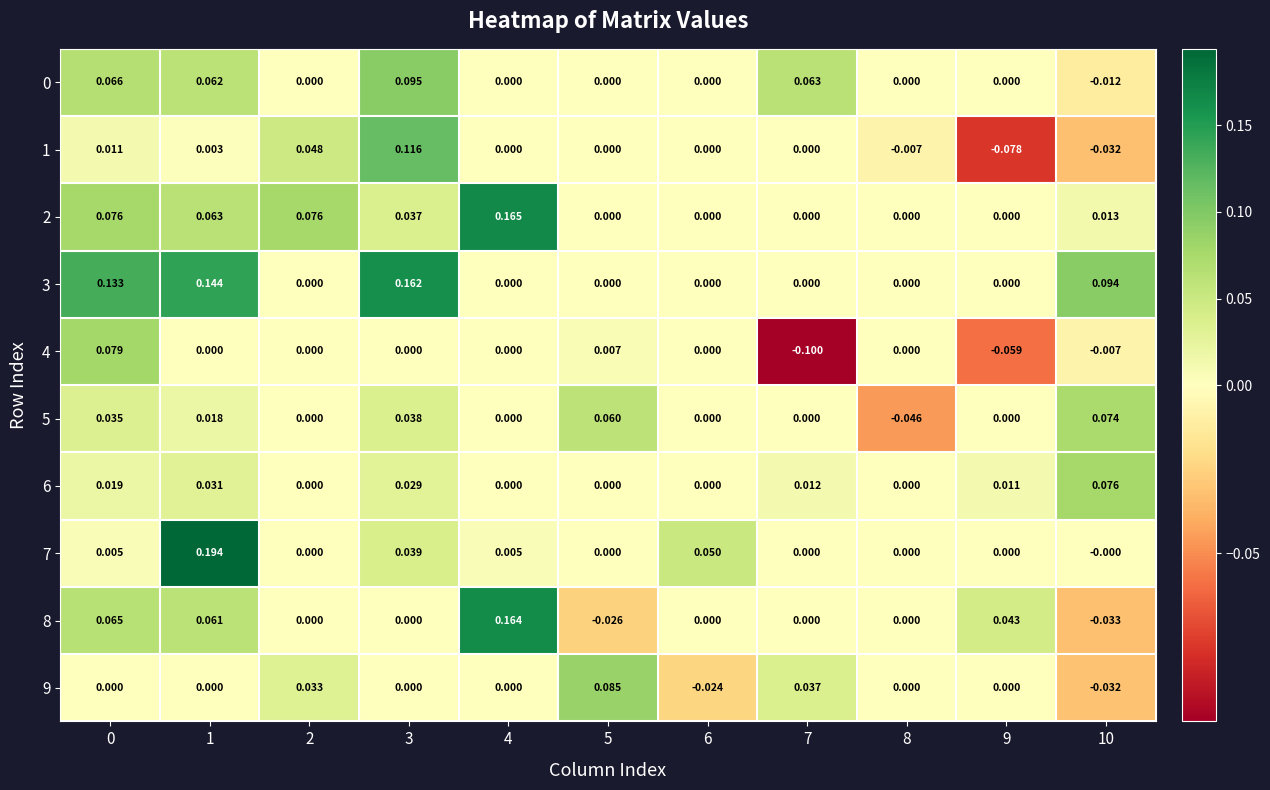

Is the value of 6 at 1 greater than the value of 2 at 6?

Yes